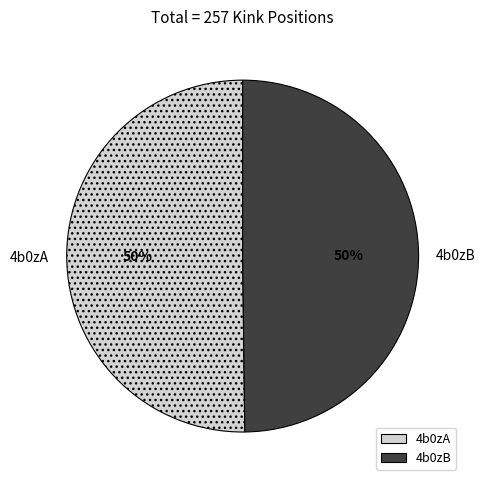

To the nearest percent, what percentage of the pie is 4b0zA?

50%